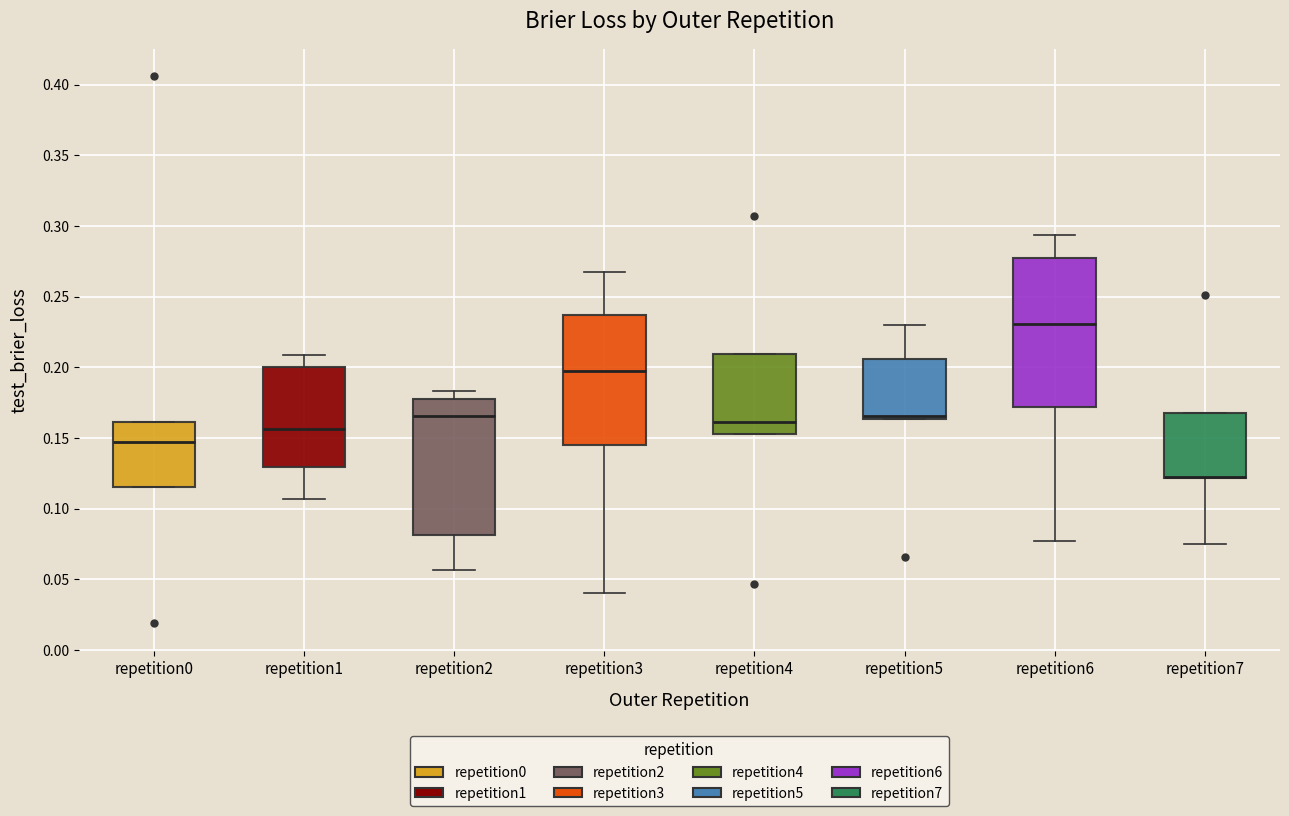

Reading left to right, read every box against the y-axis: the position of its median line, the range the box covers, and the ends of its whiskers. The values are not printed on the chart, so give them approximately, as read against the axis.

repetition0: median 0.145, box 0.115 to 0.160, whiskers 0.115 to 0.160
repetition1: median 0.155, box 0.130 to 0.200, whiskers 0.105 to 0.210
repetition2: median 0.165, box 0.080 to 0.180, whiskers 0.055 to 0.185
repetition3: median 0.200, box 0.145 to 0.235, whiskers 0.040 to 0.270
repetition4: median 0.160, box 0.155 to 0.210, whiskers 0.155 to 0.210
repetition5: median 0.165 (just above the box's lower edge), box 0.165 to 0.205, whiskers 0.165 to 0.230
repetition6: median 0.230, box 0.170 to 0.275, whiskers 0.075 to 0.295
repetition7: median 0.120 (drawn on the box's lower edge), box 0.120 to 0.170, whiskers 0.075 to 0.170